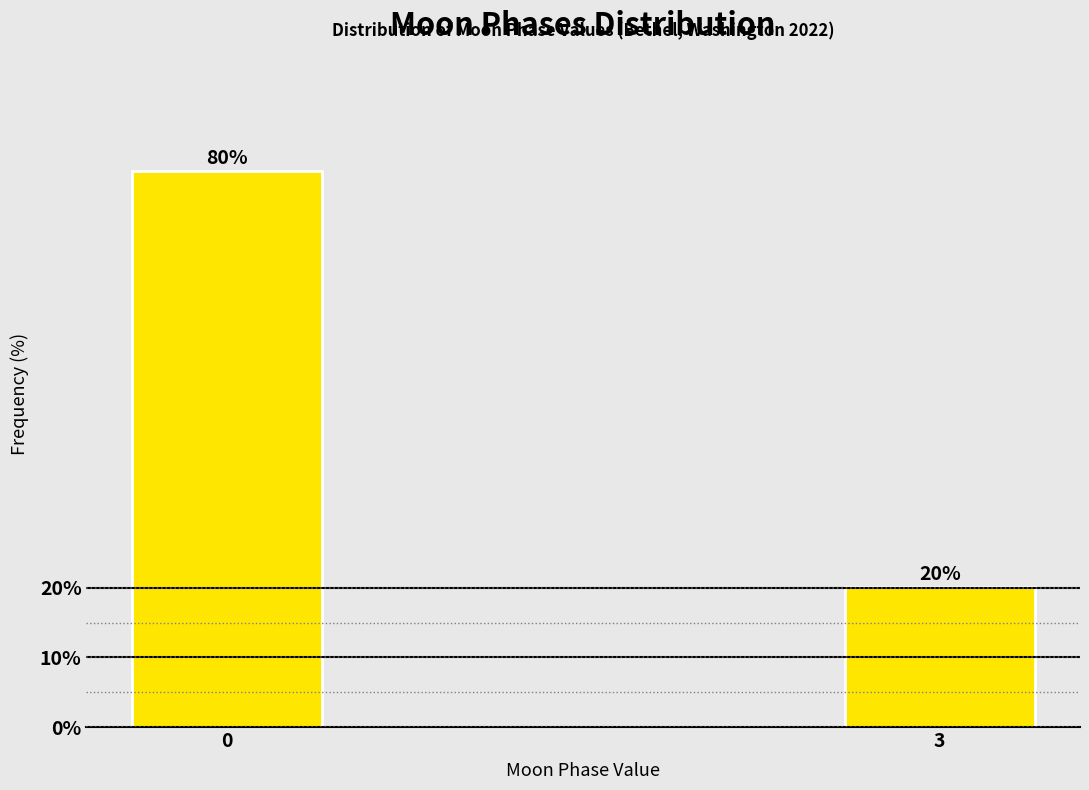

What value does the data have at 3?

20.1